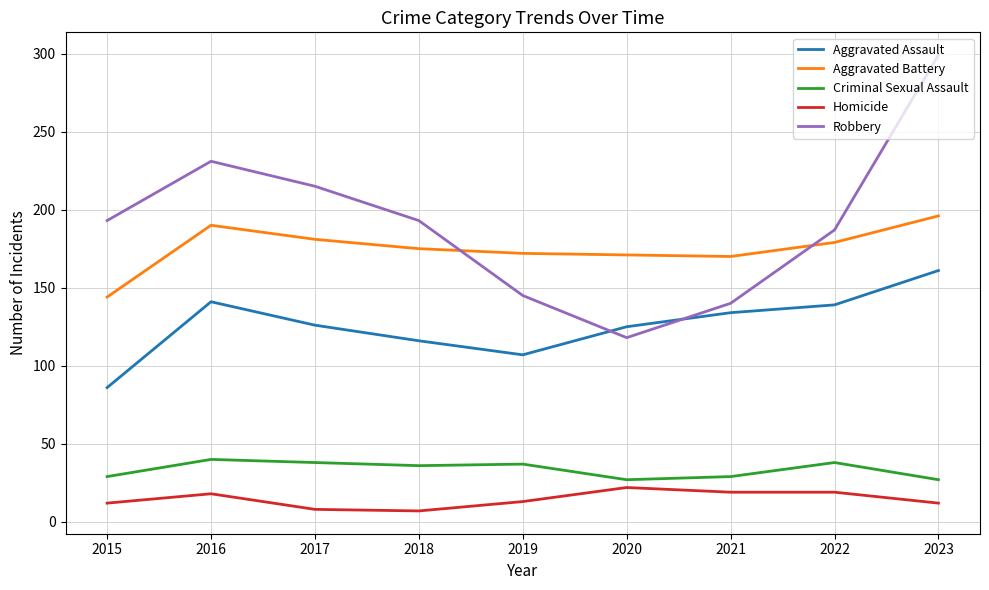

What is the sum of the Homicide values at 2022 and 2016?

37